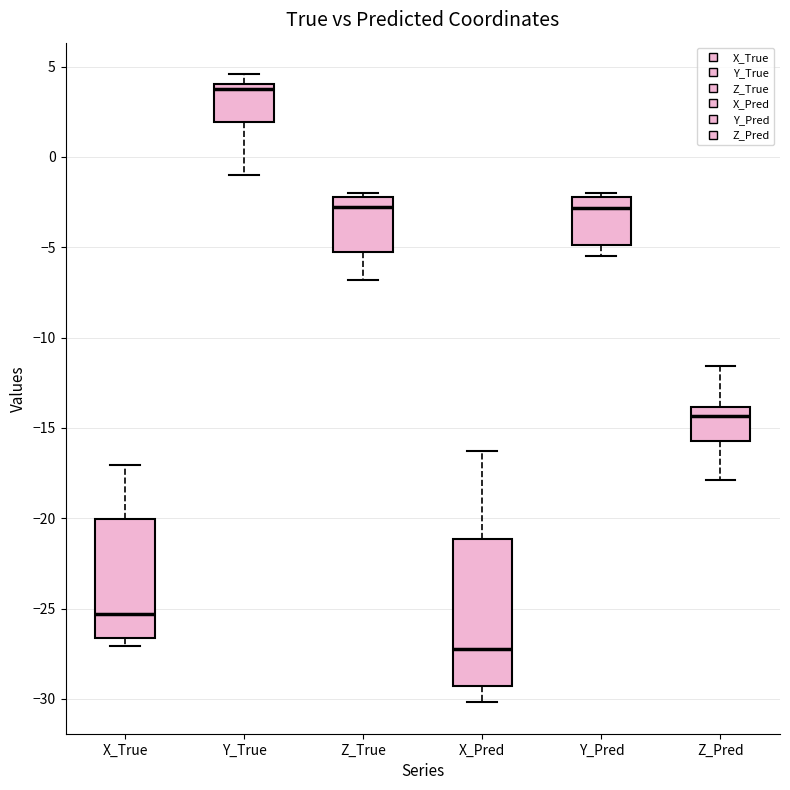

Which box's median line is the lowest?

X_Pred